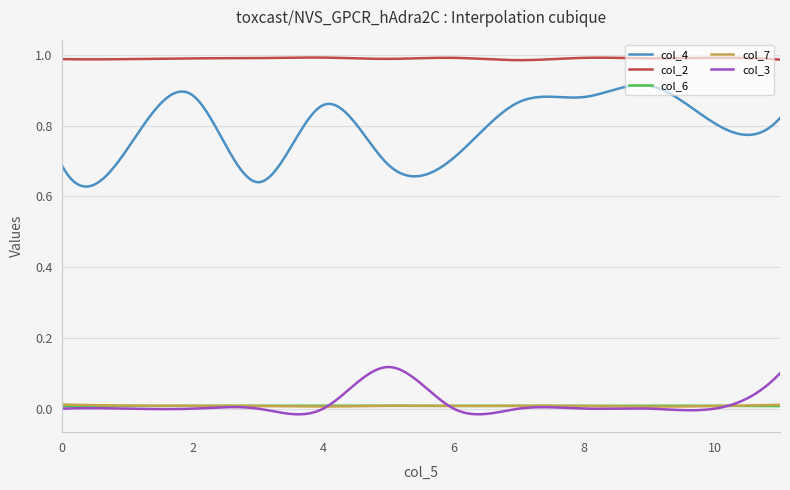

In col_3, how many points are higher than both neighbors (excluding endpoints)?

5